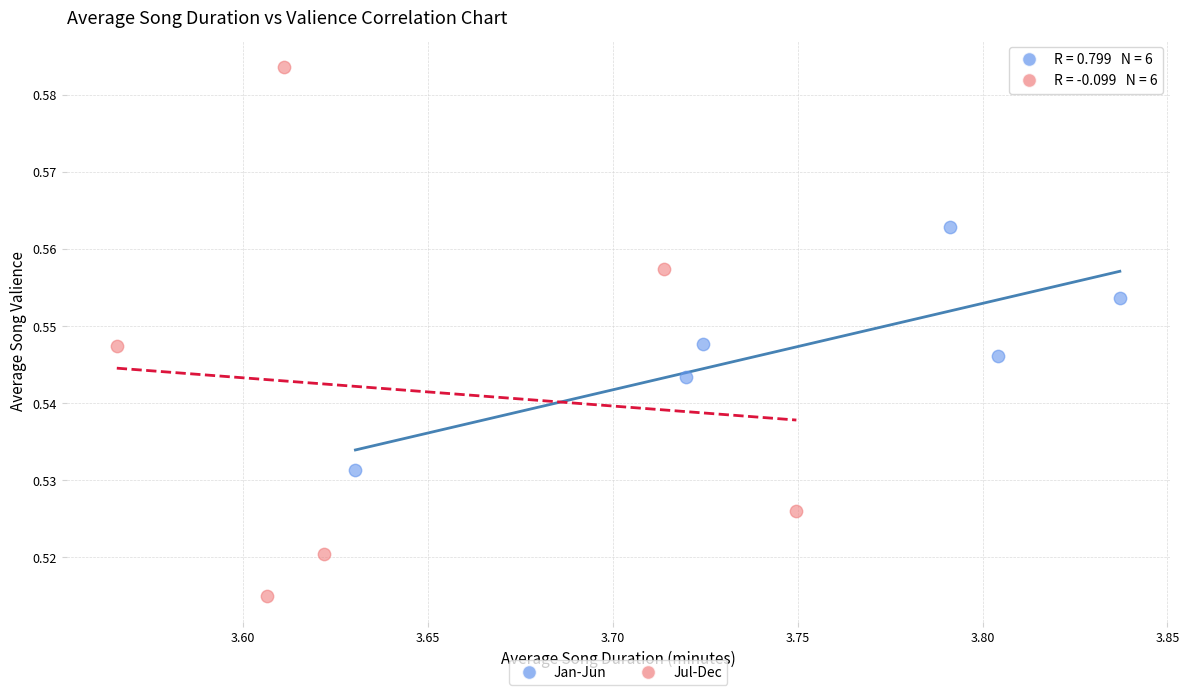

Which series has the largest Y range (max minus min)?

Jul-Dec